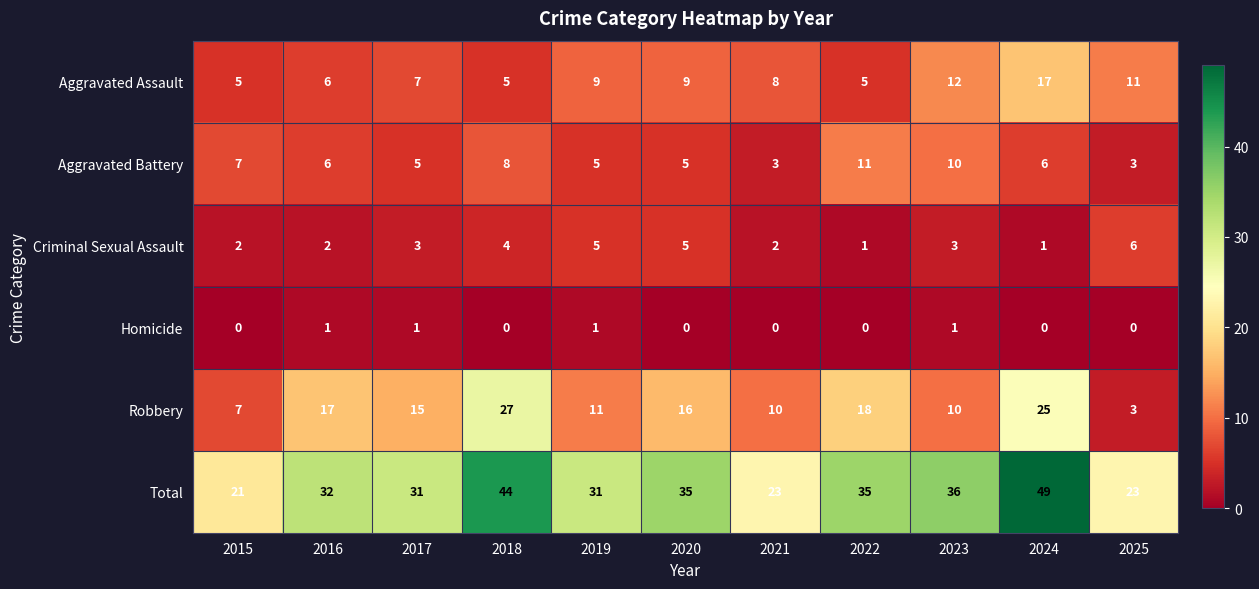

At which label does Aggravated Assault first exceed 8?

2019